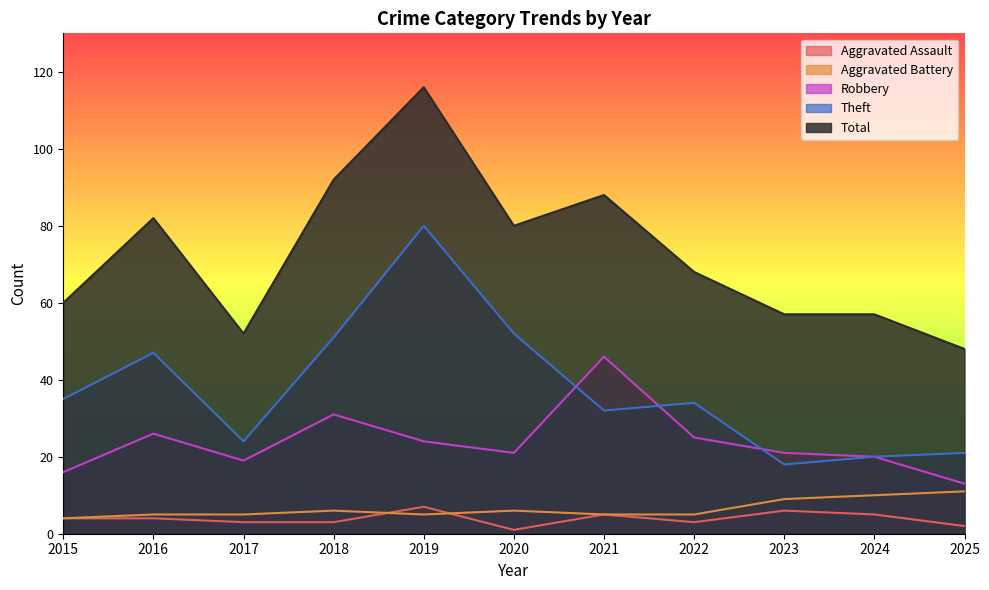

Where is the first local maximum for Total?

2016